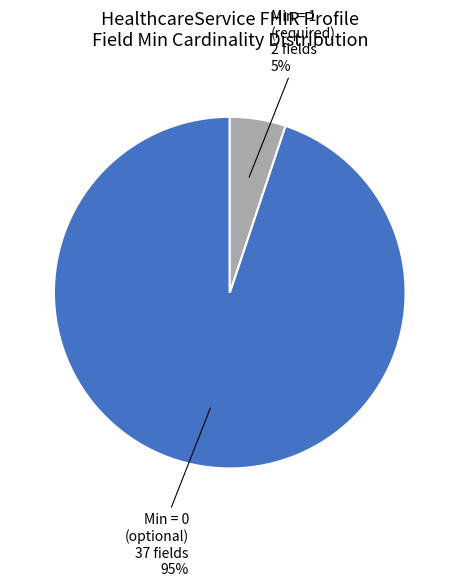

Is there any slice that represents more than half of the pie?

Yes